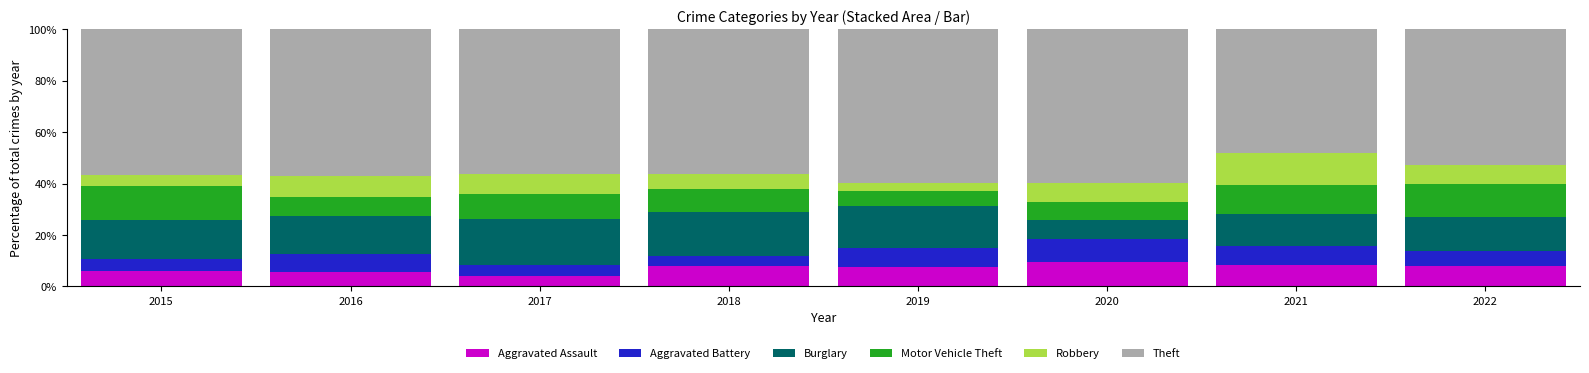

True or false: Aggravated Assault has a value of 3.4 at 2018.

False